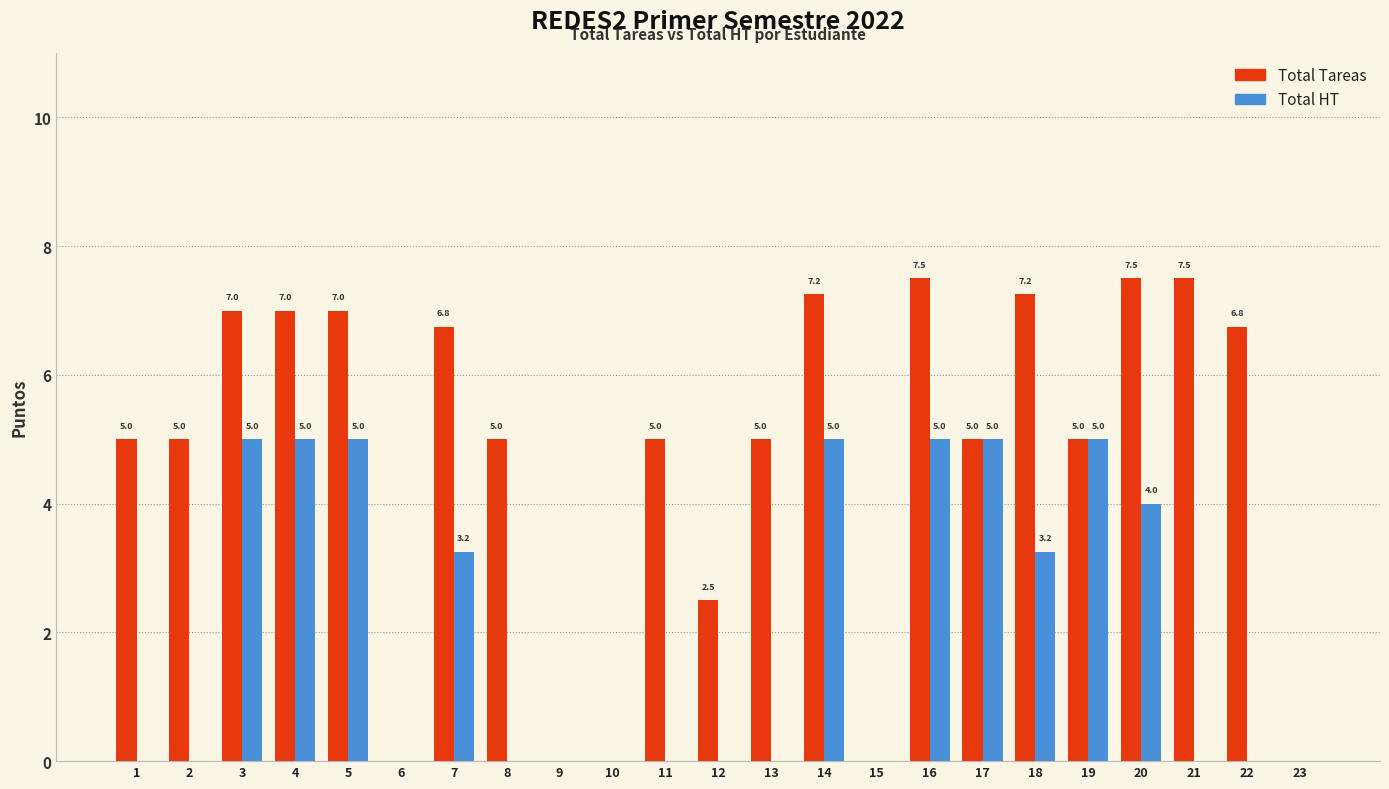

Where is Total Tareas nearest to the value 3?

12